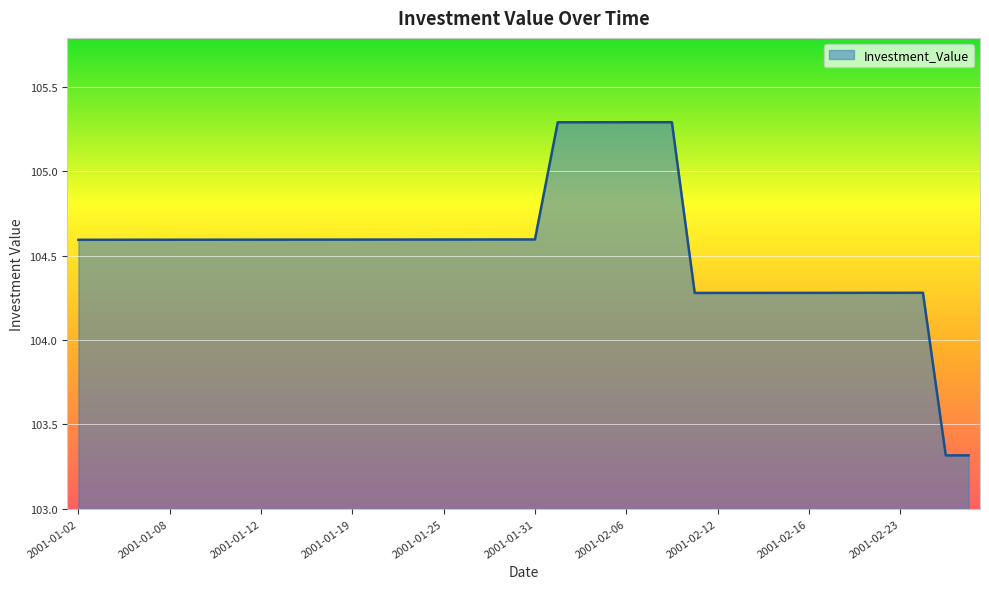

What is the greatest value displayed?

105.3